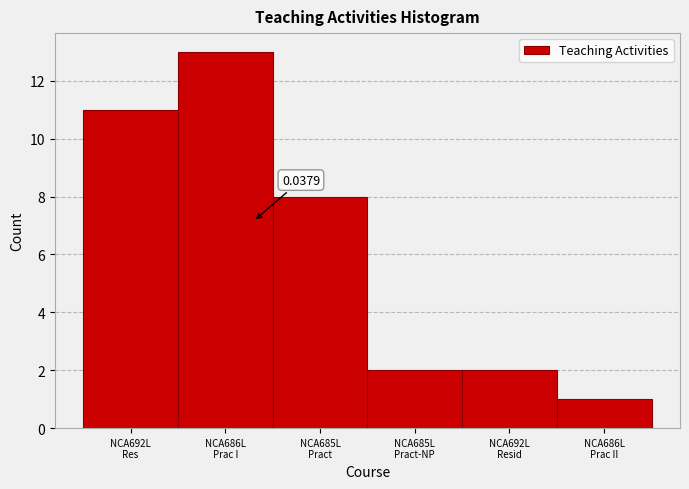

What is the sum of all values?

37